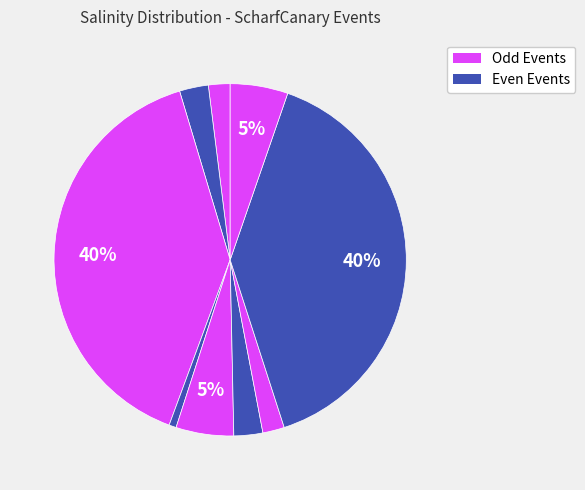

Is there any slice that represents more than half of the pie?

No